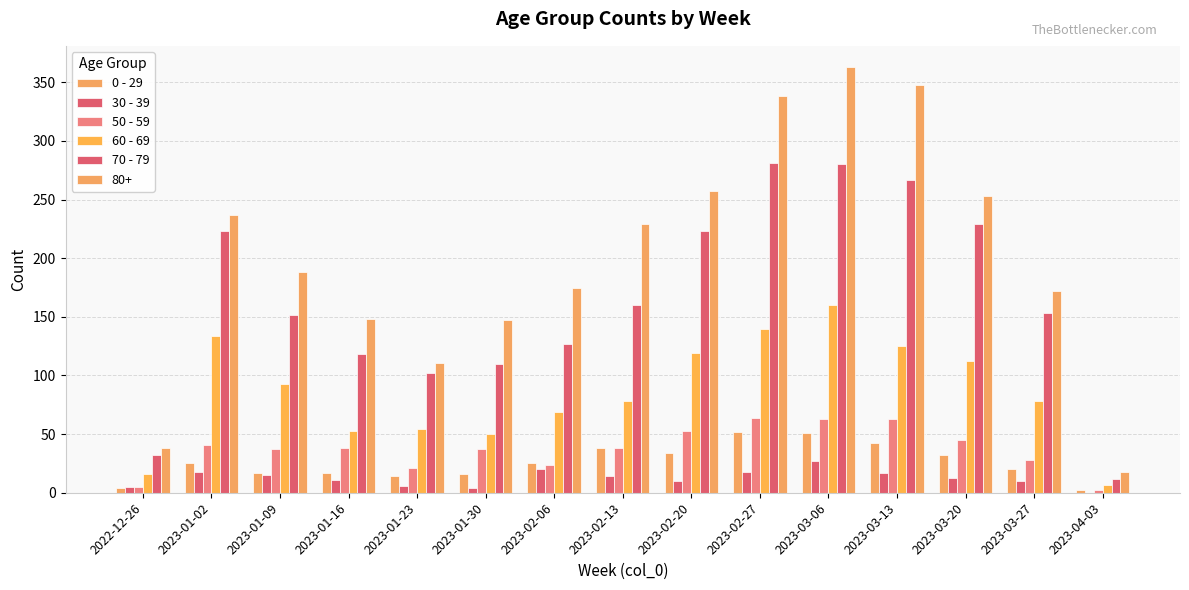

What is the label of the 5th bar from the left?

2023-01-23